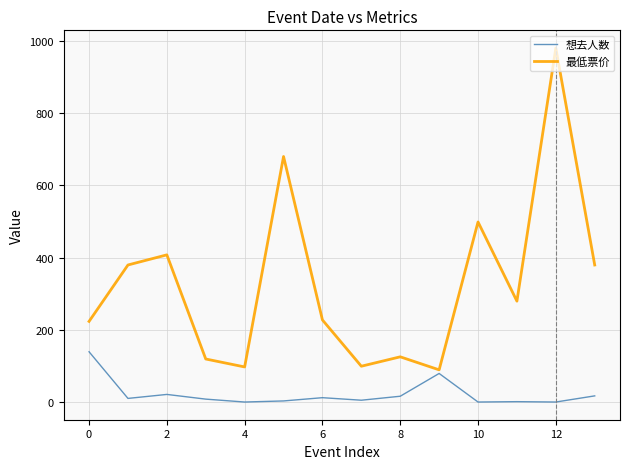

Which series has the largest total across all categories?

最低票价